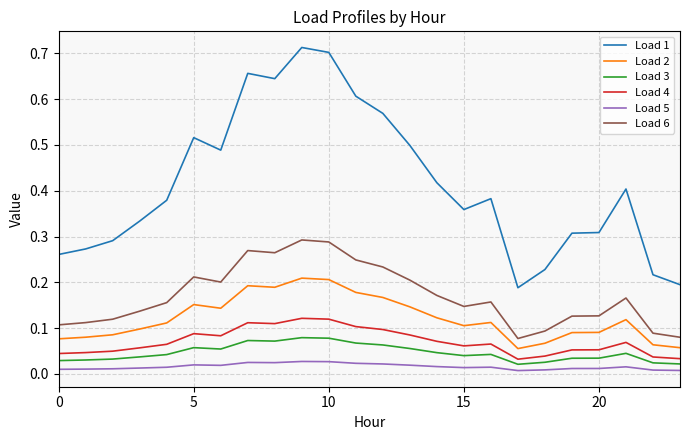

Which series has the largest range (max minus min)?

Load 1